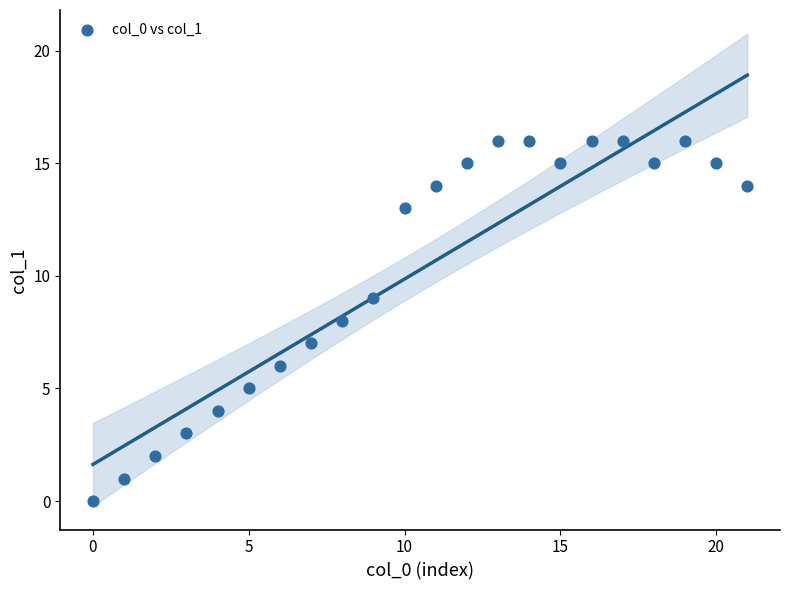

What is the range of Y values (max minus min)?

16